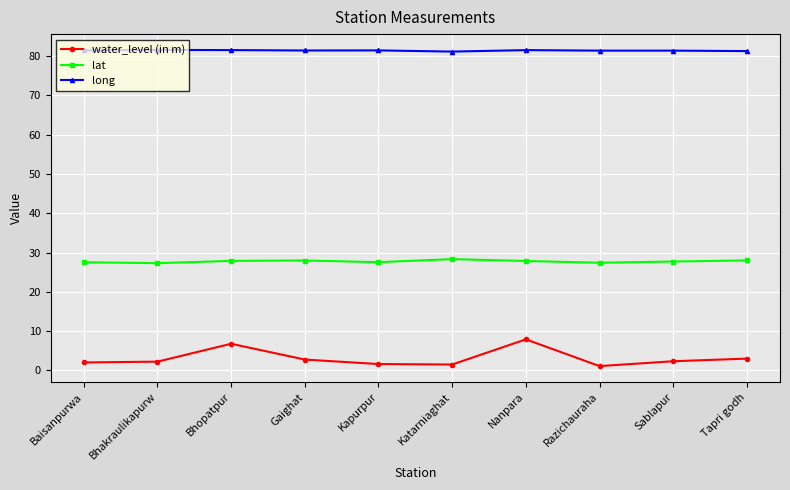

List the series in order of their overall mean, highest first.

long, lat, water_level (in m)